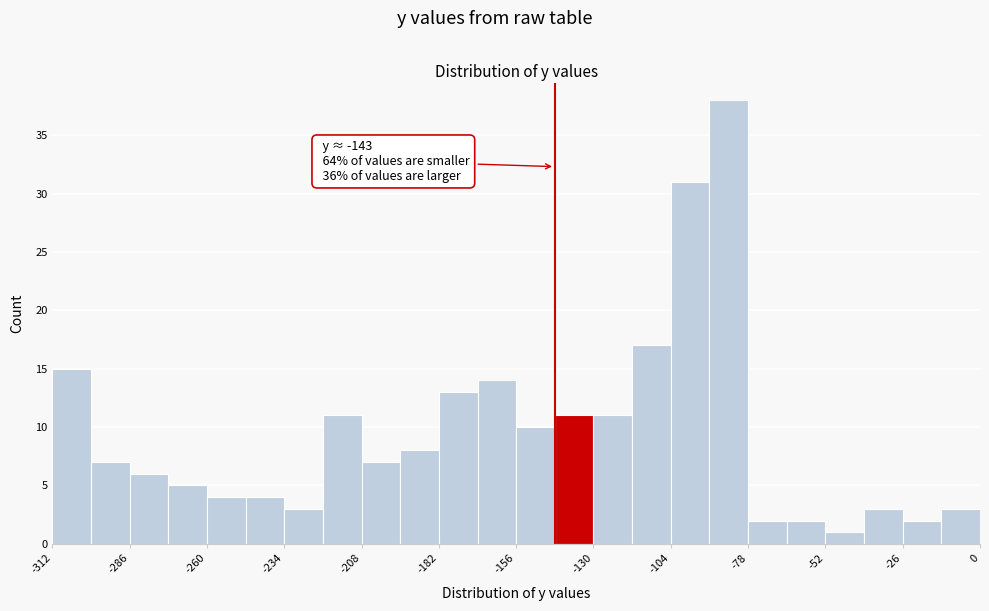

Around what value on the x-axis is the tallest bar? Give the approximate position of its centre, as read against the axis.

-85